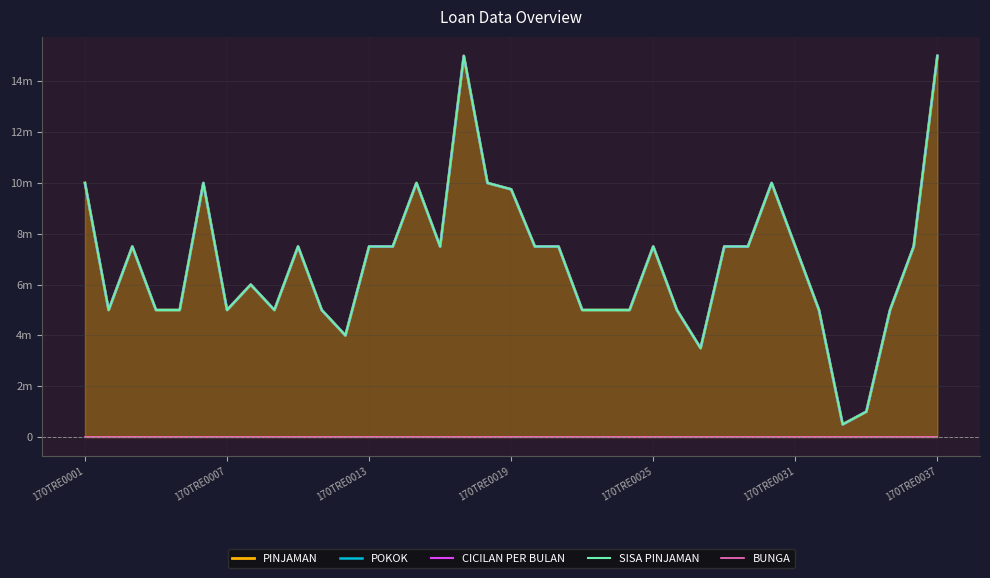

At 19, list the series in order from smallest to largest.

BUNGA, PINJAMAN, POKOK, CICILAN PER BULAN, SISA PINJAMAN